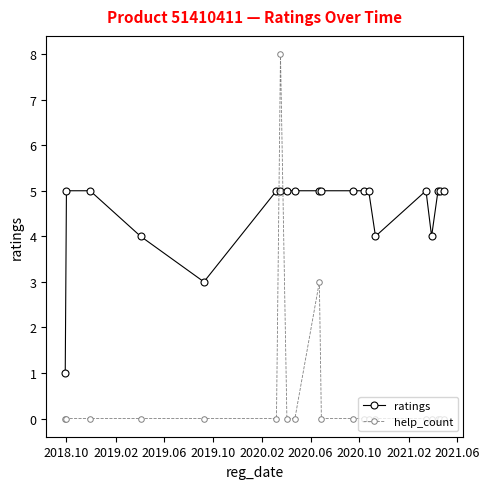

Reading left to right, transcribe all the data shown in this chart.

ratings: 1	5	5	4	3	5	5	5	5	5	5	5	5	5	4	5	4	5	5	5
help_count: 0	0	0	0	0	0	8	0	0	3	0	0	0	0	0	0	0	0	0	0